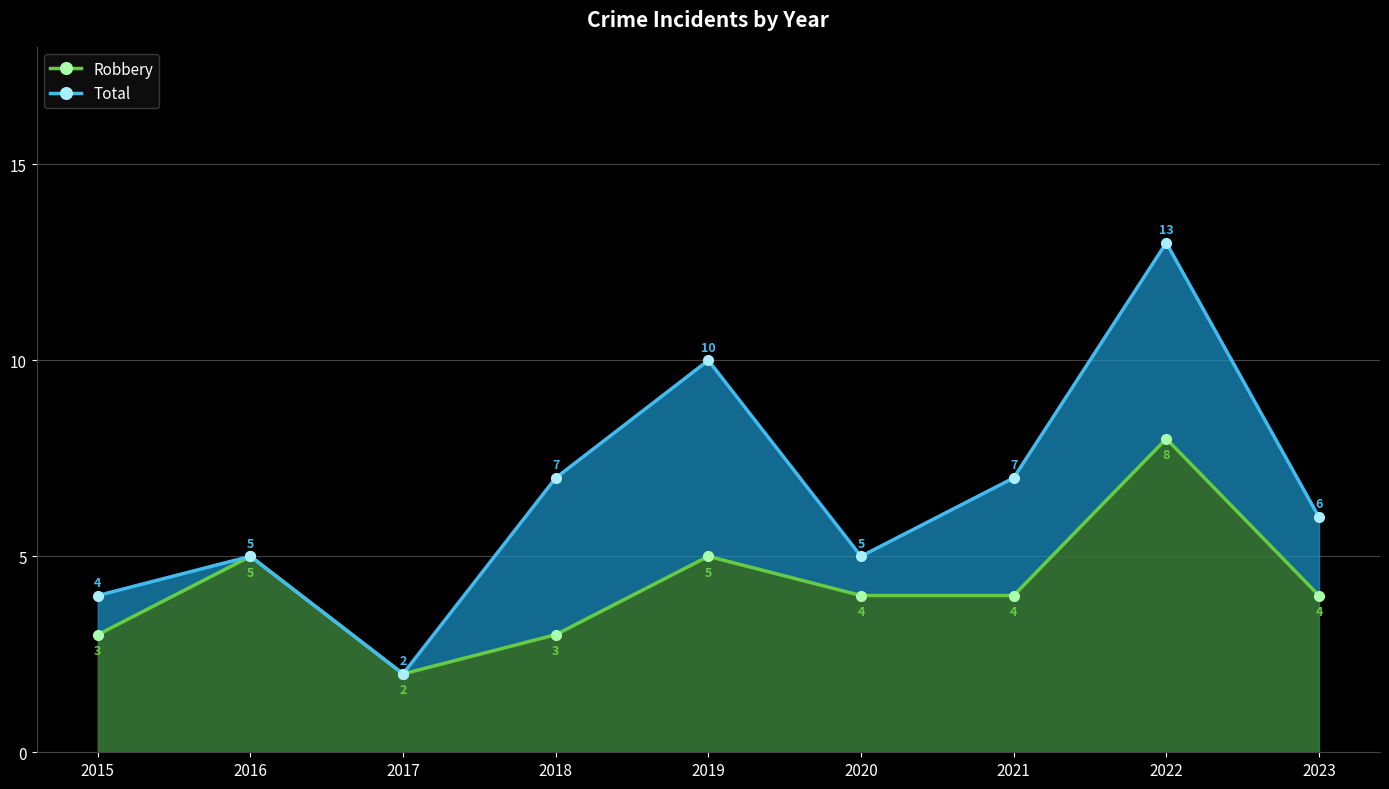

Reading left to right, transcribe all the data shown in this chart.

Robbery: 3	5	2	3	5	4	4	8	4
Total: 4	5	2	7	10	5	7	13	6